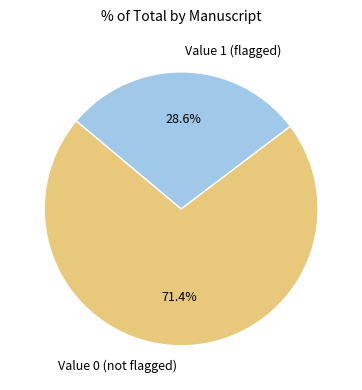

Is there a majority slice in this chart?

Yes